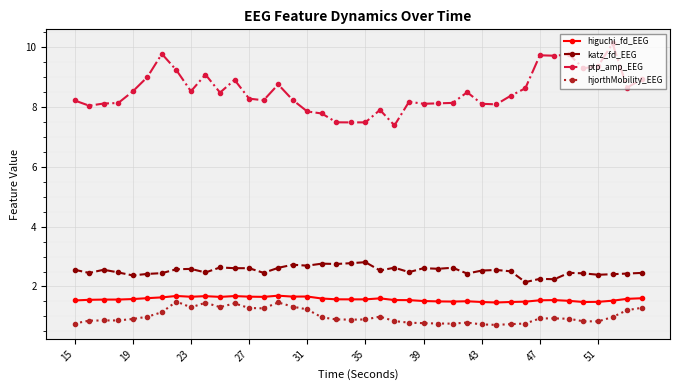

Which series has the largest total across all categories?

ptp_amp_EEG